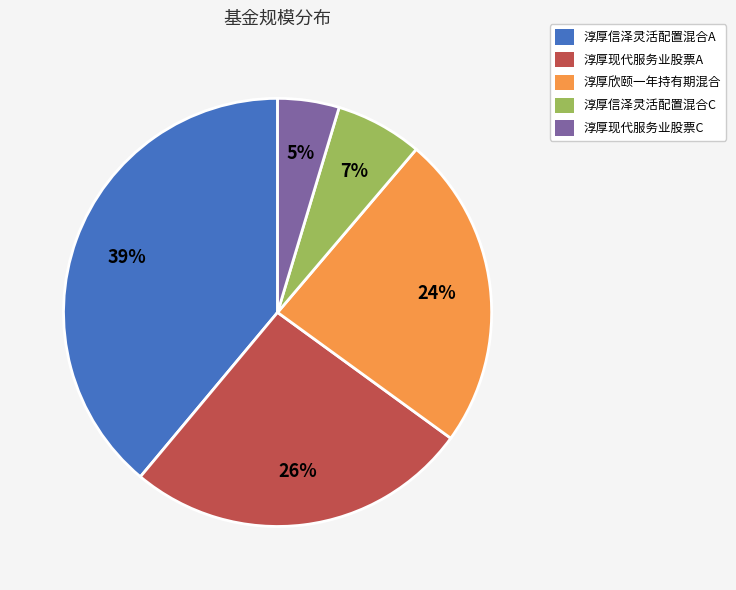

Count the number of slices in the pie.

5